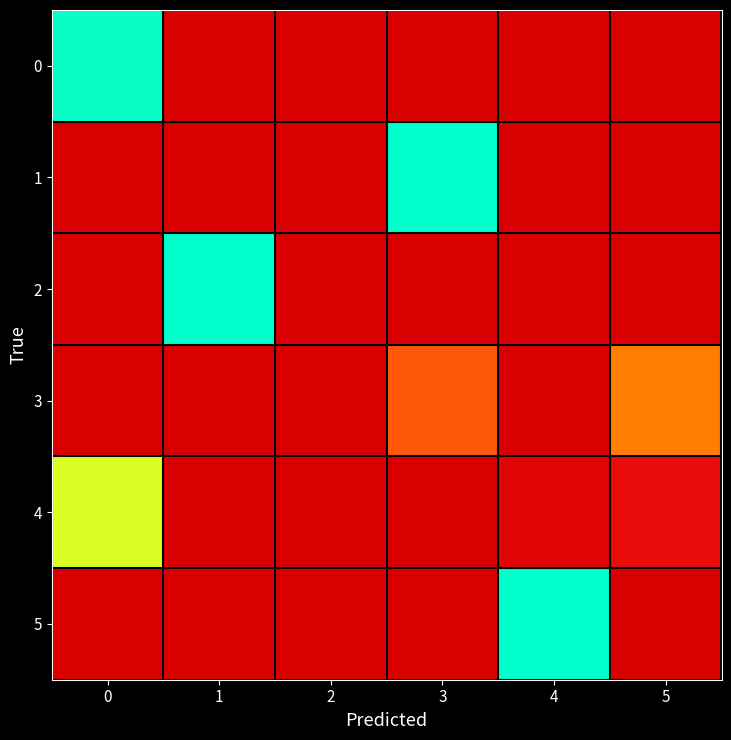

At how many categories does at least one series exceed 0?

6